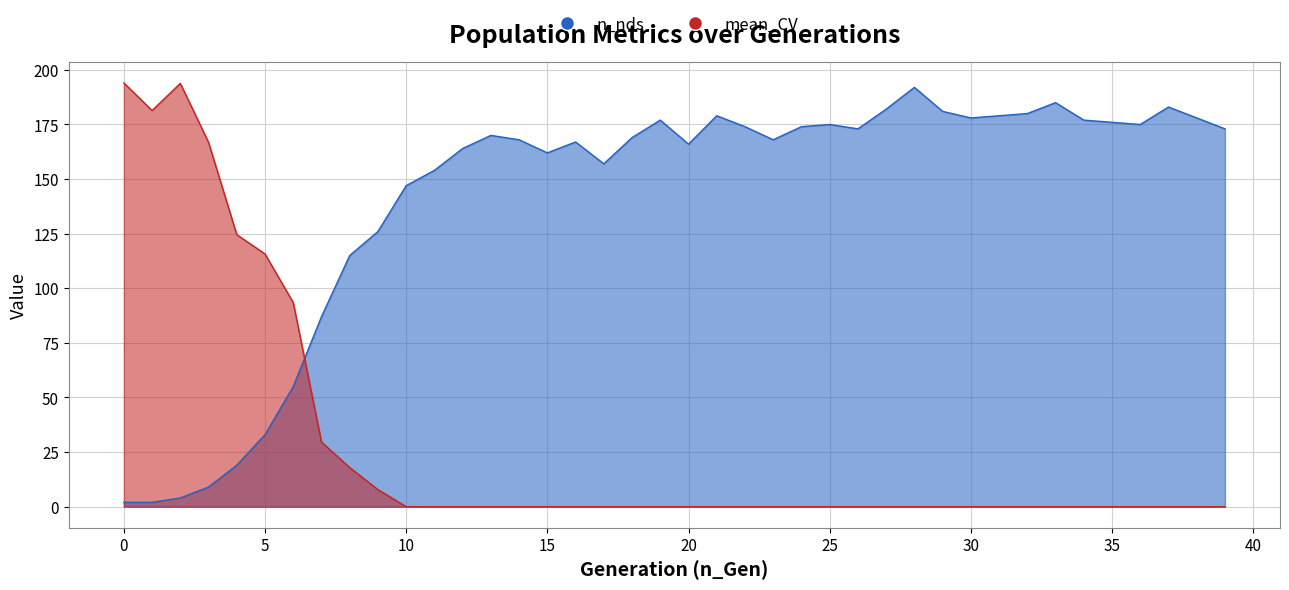

Count the number of categories in the chart.

40